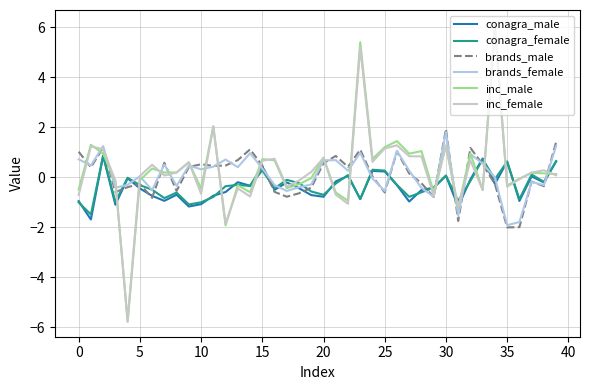

What is the maximum value shown in the chart?

6.1